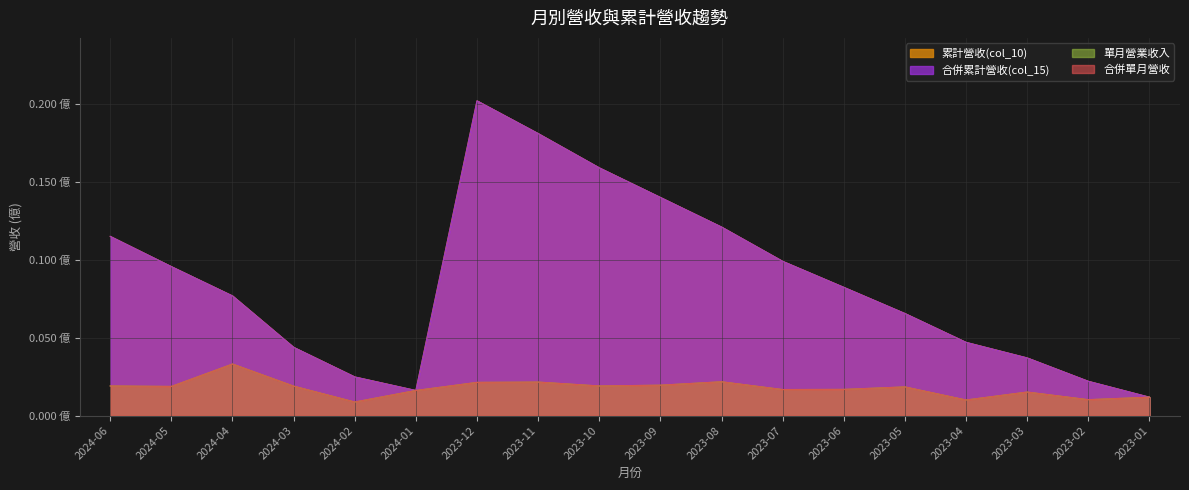

True or false: 合併累計營收(col_15) and 累計營收(col_10) intersect in this chart.

False